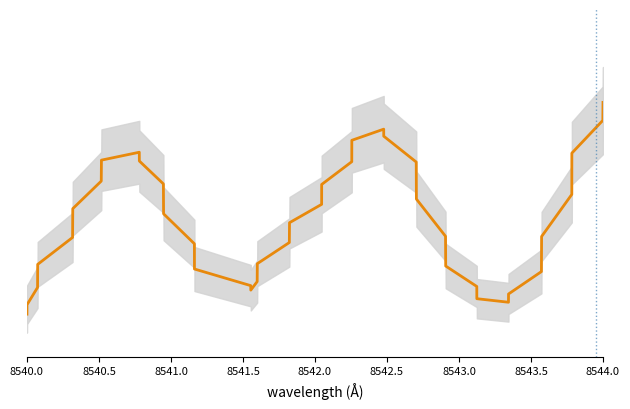

At which category does the chart reach its minimum across all series?

8540.0